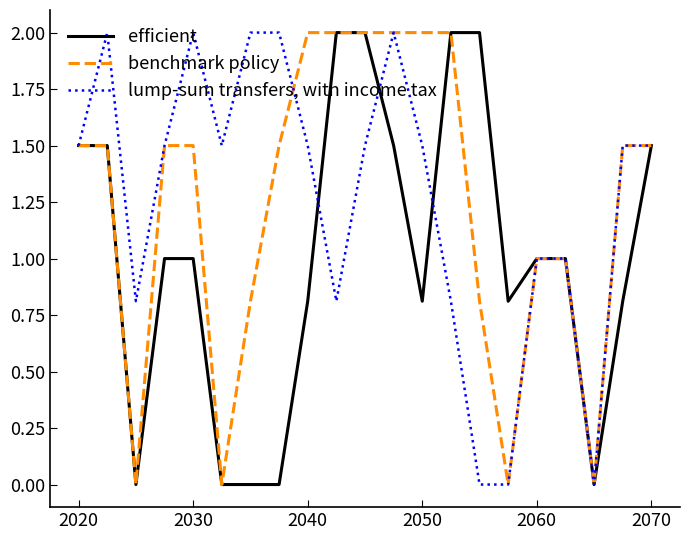

What is the maximum value for efficient?

2.0